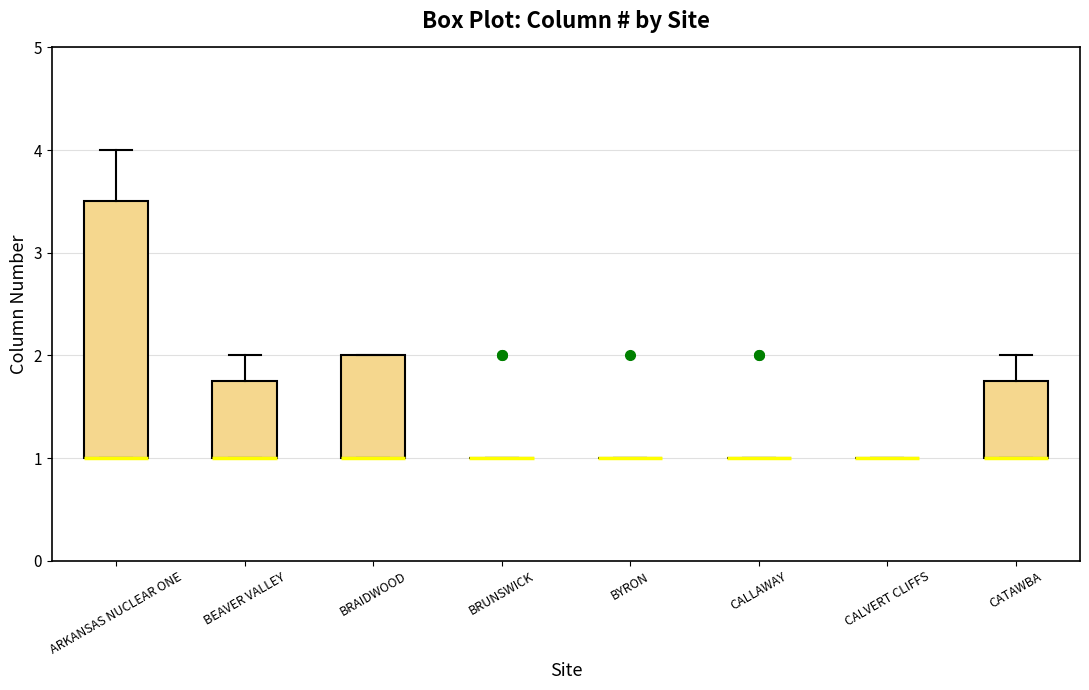

Comparing the boxes themselves (not the whiskers), which one is the tallest?

ARKANSAS NUCLEAR ONE